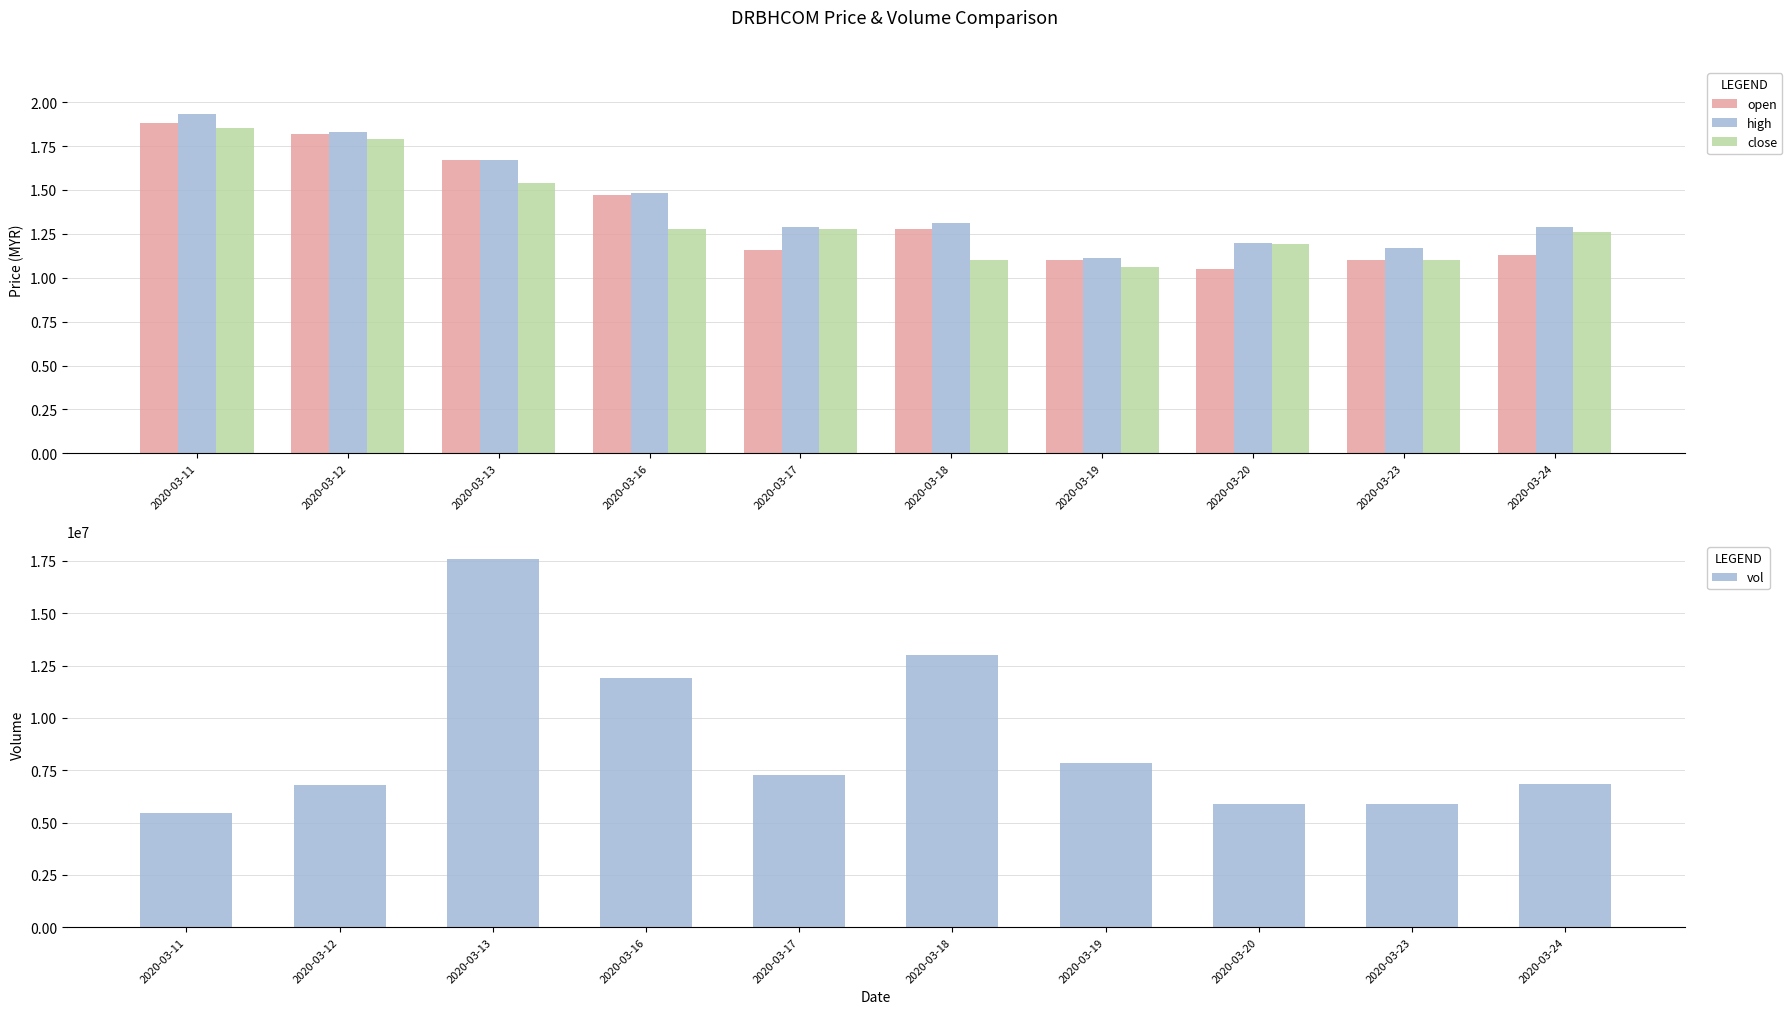

What is the difference between the maximum and minimum values in the open series?

0.8